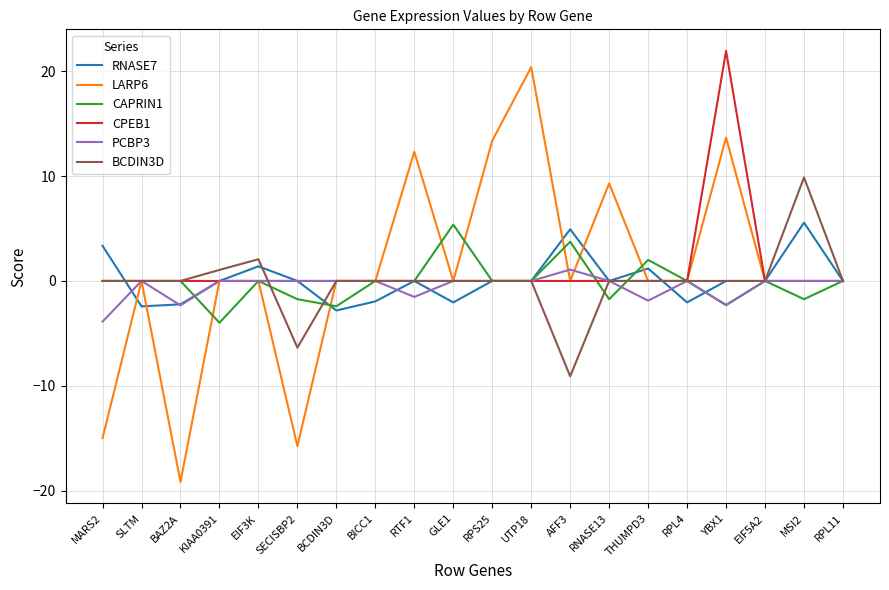

What is the maximum value shown in the chart?

22.0